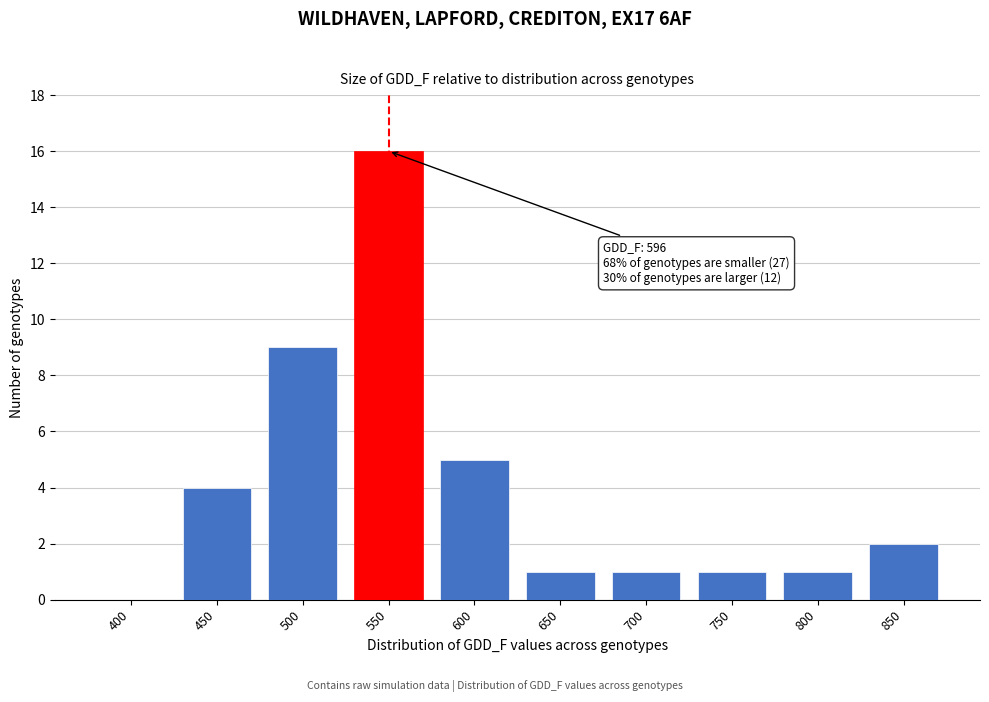

Reading left to right, extract all data points from this chart.

400=0	450=4	500=9	550=16	600=5	650=1	700=1	750=1	800=1	850=2